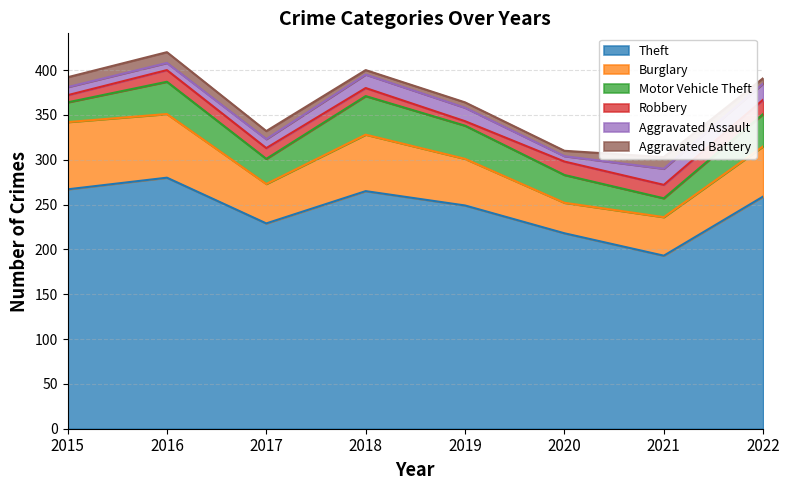

How many interior local peaks does the Aggravated Battery series have?

2